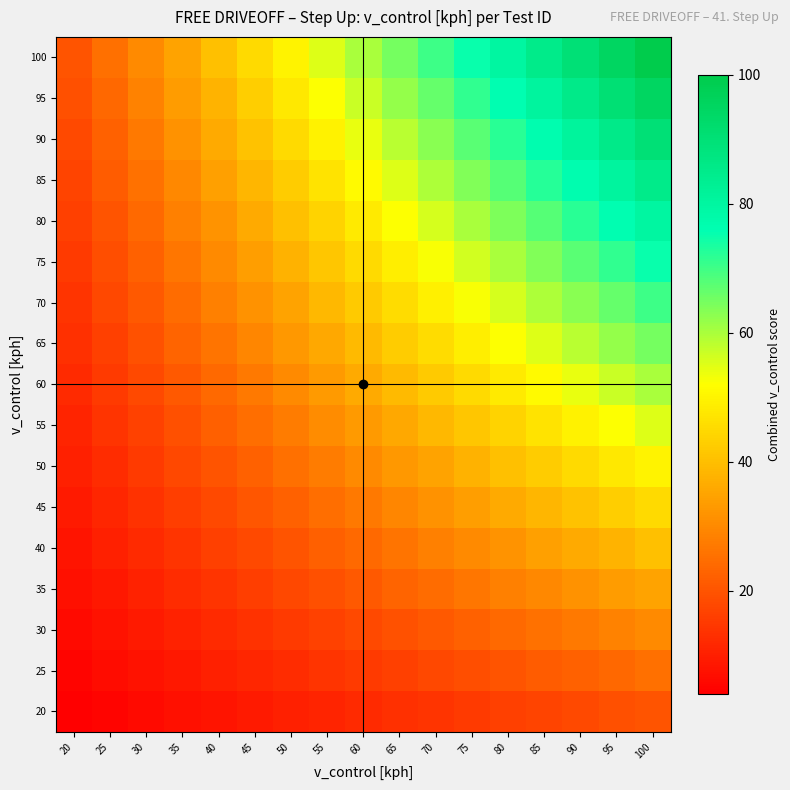

Which label corresponds to the largest value in the chart?

100